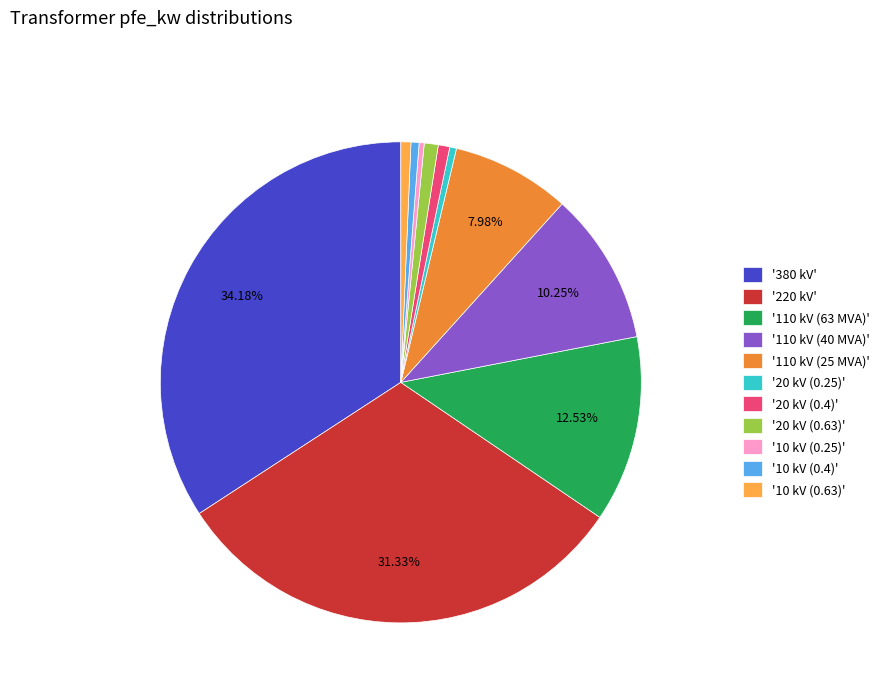

To the nearest percent, what is the difference between the largest and smallest slice percentages?

34%